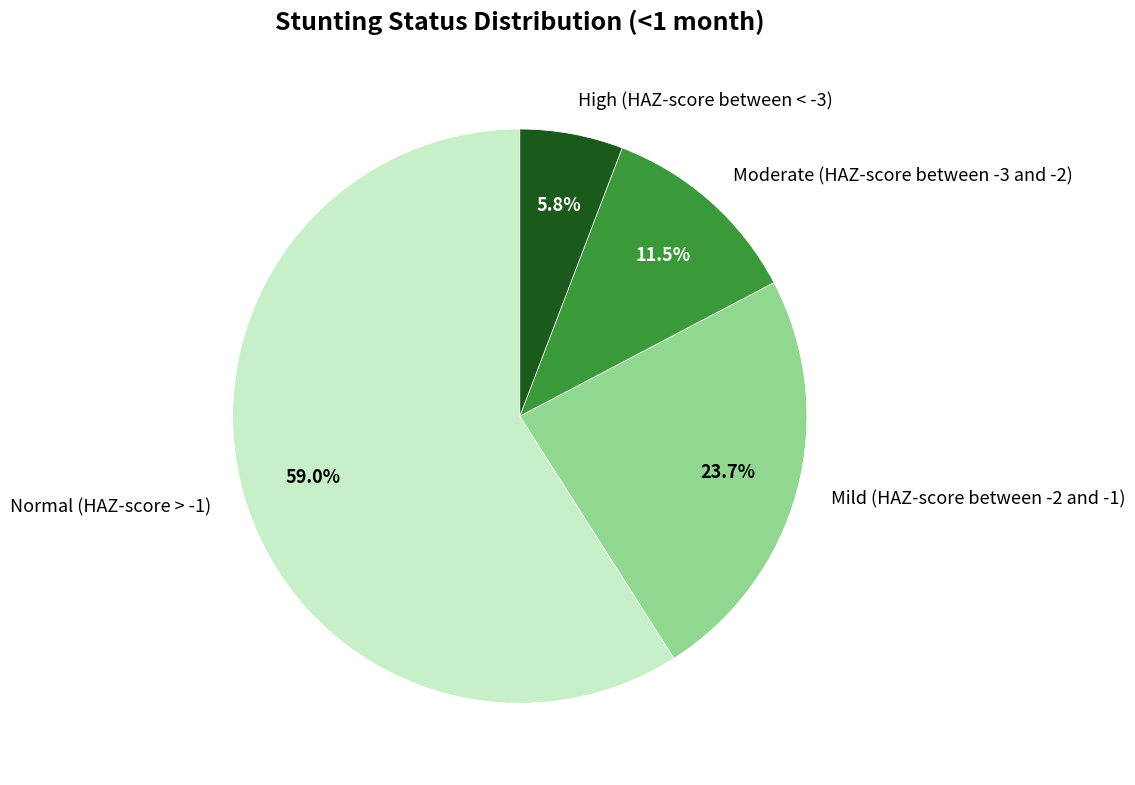

Which category has the smallest portion of the pie?

High (HAZ-score between < -3)